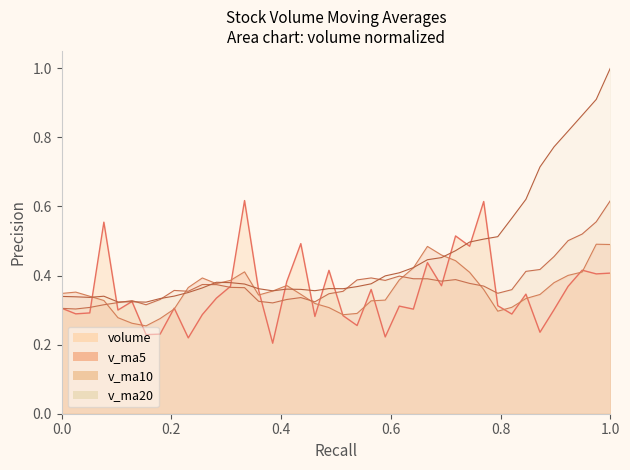

What is the greatest value displayed?

1.0